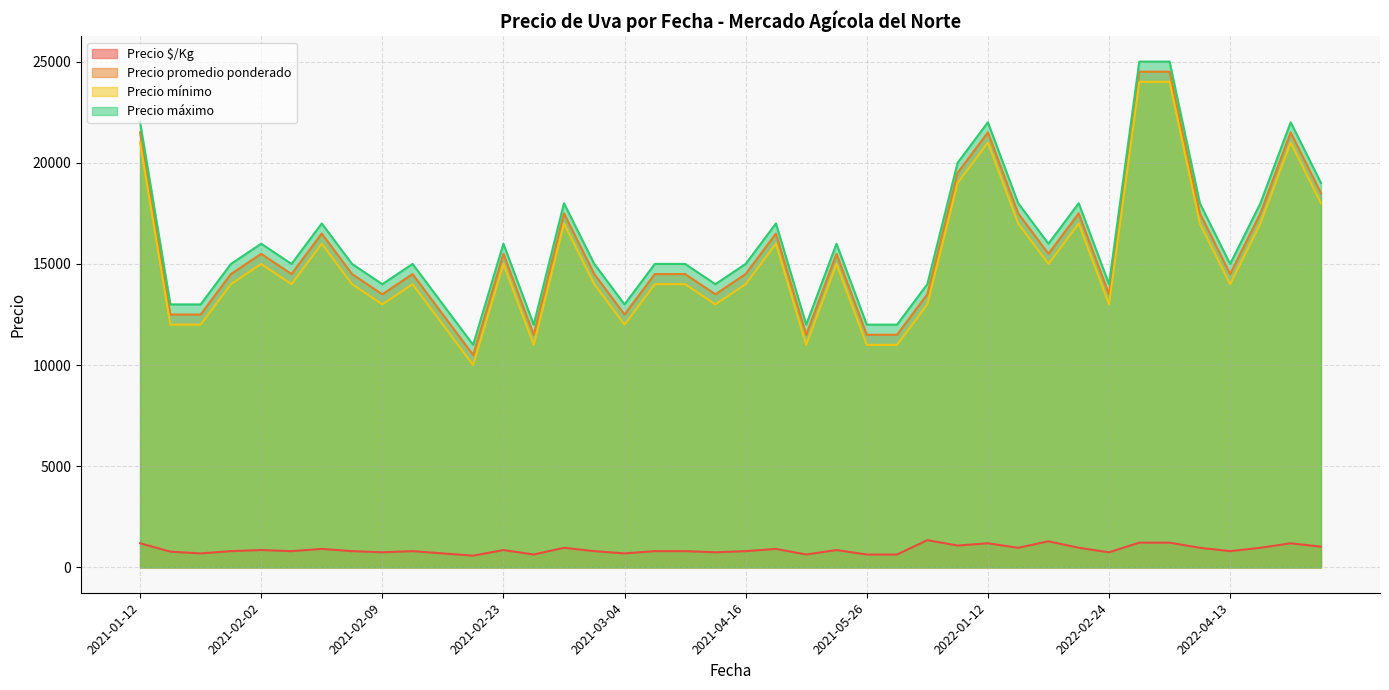

In Precio mínimo, how many points are higher than both neighbors (excluding endpoints)?

12